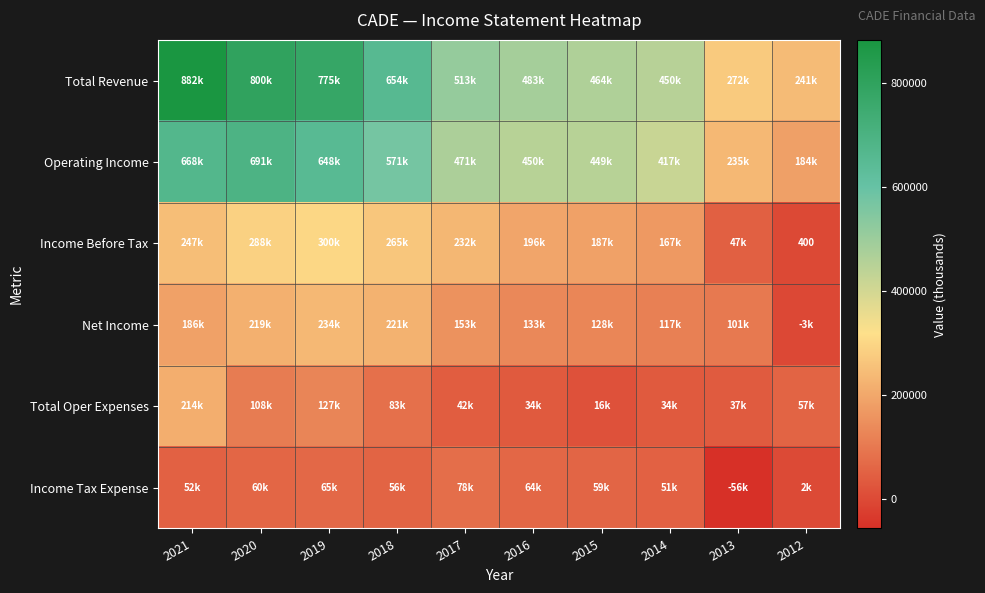

At 2017, list the series in order from largest to smallest.

Total Revenue, Operating Income, Income Before Tax, Net Income, Income Tax Expense, Total Oper Expenses